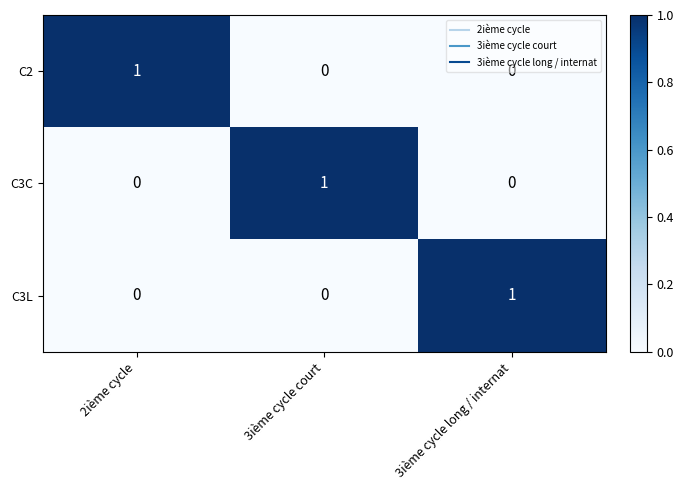

The value of C3C at 3ième cycle court is 1. True or false?

True